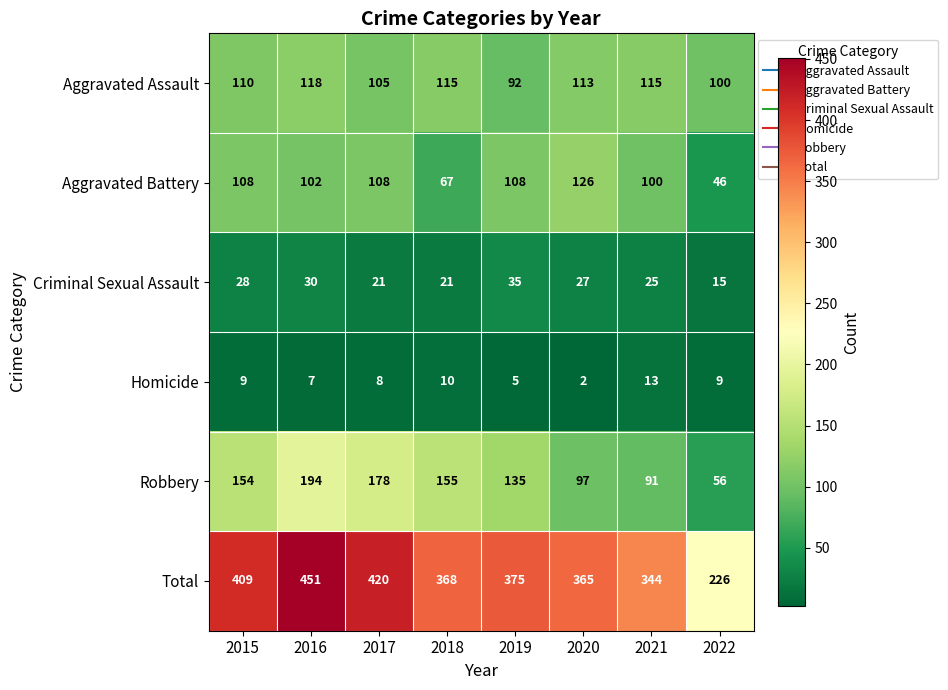

What is the lowest value of the Aggravated Assault series?

92